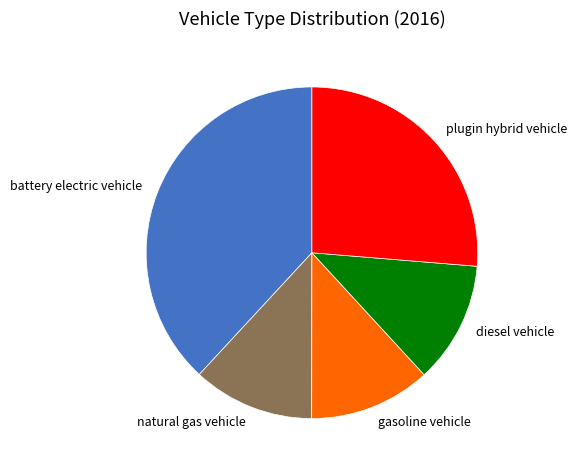

The plugin hybrid vehicle slice represents 19% of the pie. True or false?

False